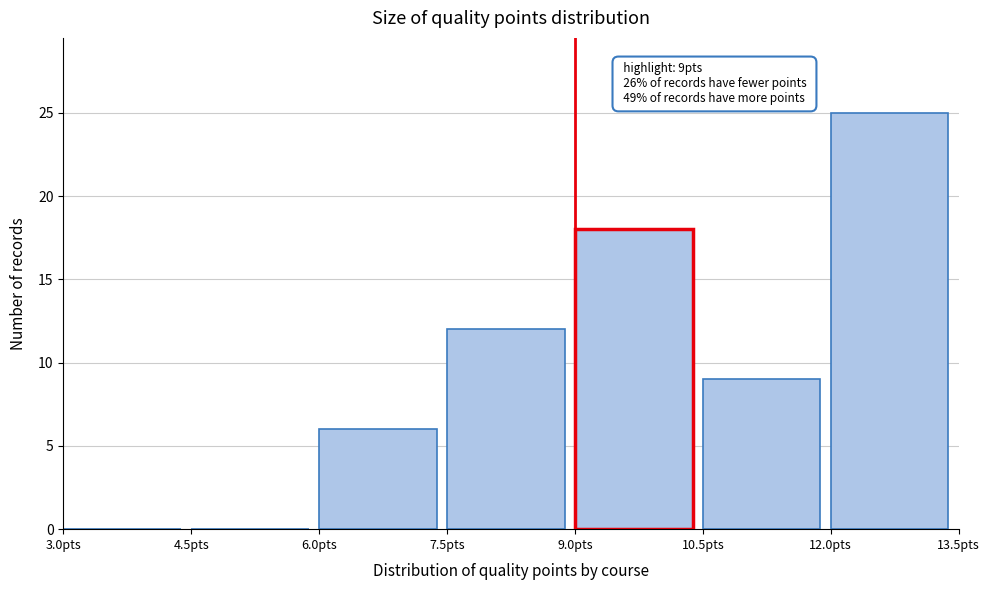

Over which range of the x-axis is the bar tallest?

12.0 to 13.5